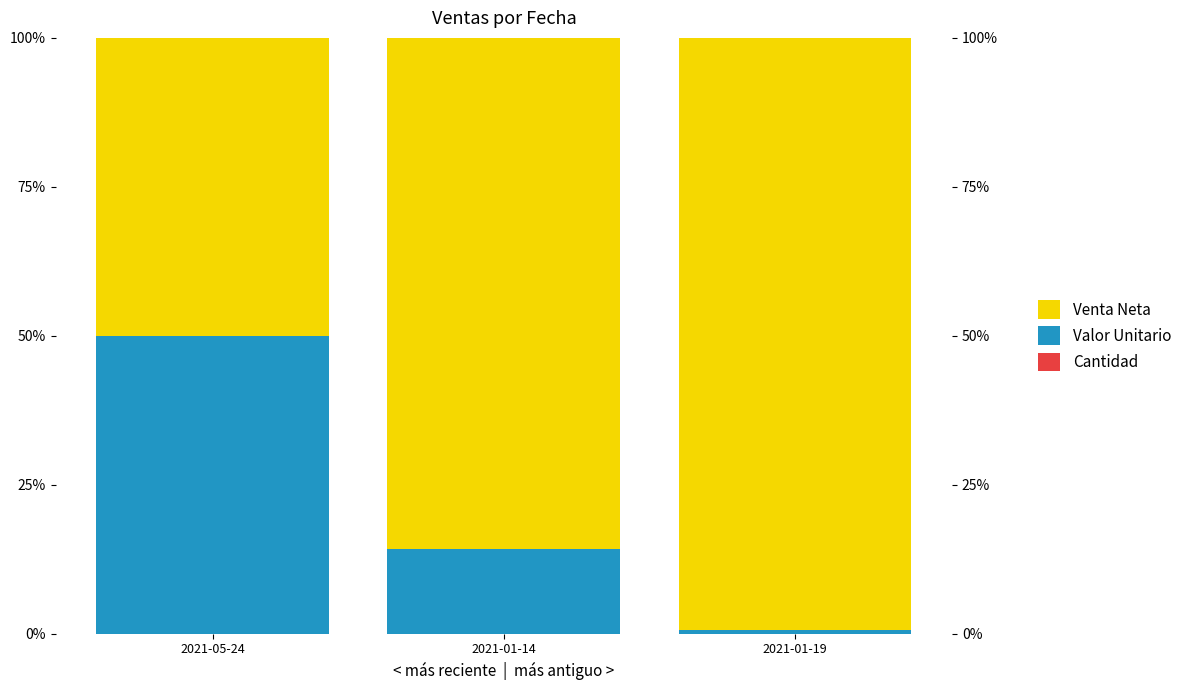

Between 2021-05-24 and 2021-01-14, which series saw the biggest shift?

Valor Unitario